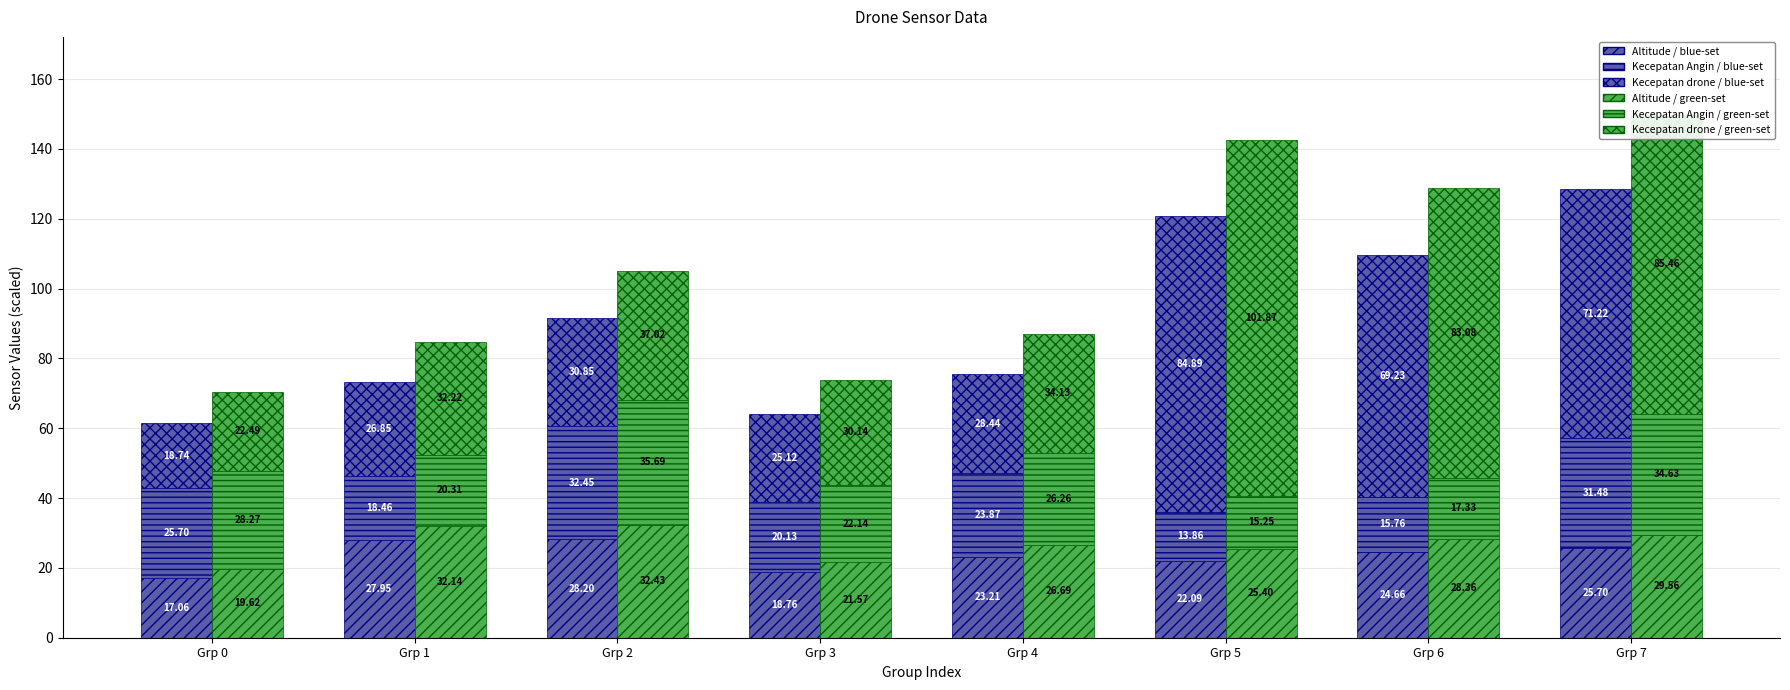

Reading left to right, transcribe all the data shown in this chart.

Altitude (blue): 17.1	27.9	28.2	18.8	23.2	22.1	24.7	25.7
Kecepatan Angin (blue): 25.7	18.5	32.4	20.1	23.9	13.9	15.8	31.5
Kecepatan drone (blue): 18.7	26.9	30.8	25.1	28.4	84.9	69.2	71.2
Altitude (green): 19.6	32.1	32.4	21.6	26.7	25.4	28.4	29.6
Kecepatan Angin (green): 28.3	20.3	35.7	22.1	26.3	15.2	17.3	34.6
Kecepatan drone (green): 22.5	32.2	37.0	30.1	34.1	101.9	83.1	85.5